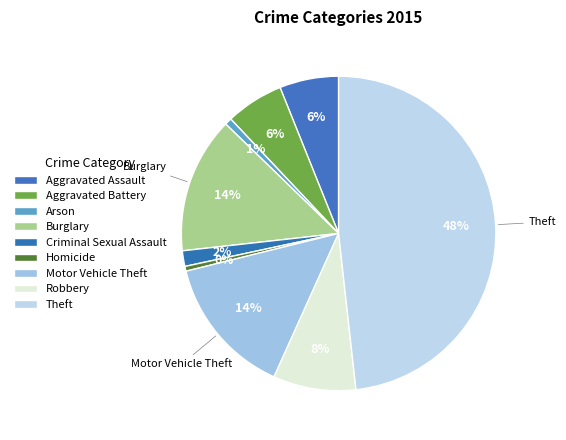

Between Arson and Robbery, which is larger?

Robbery